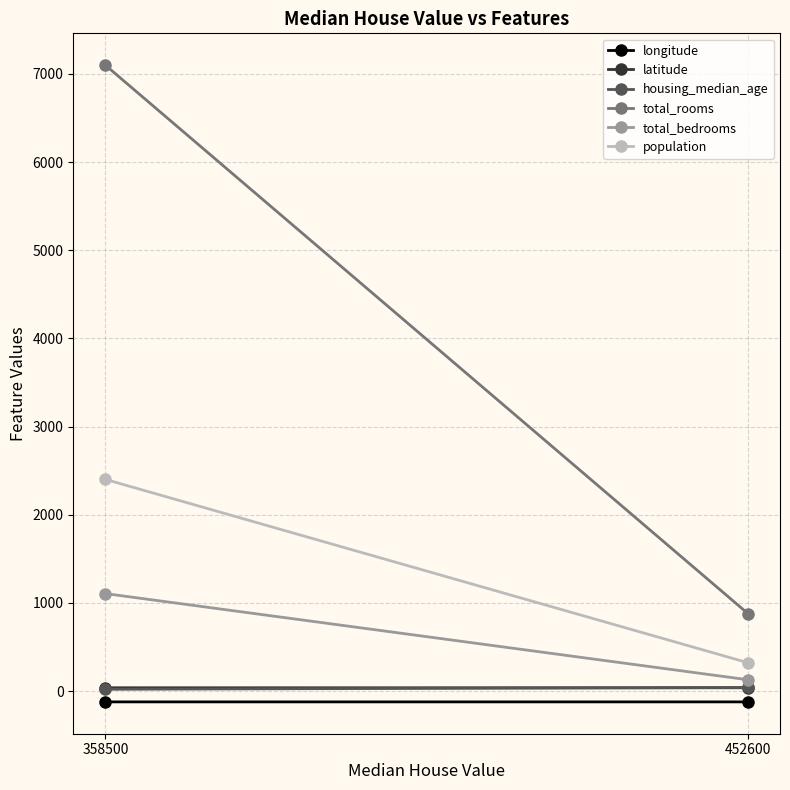

Reading left to right, extract all data points from this chart.

longitude: -122.2	-122.2
latitude: 37.9	37.9
housing_median_age: 41.0	21.0
total_rooms: 880.0	7099.0
total_bedrooms: 129.0	1106.0
population: 322.0	2401.0